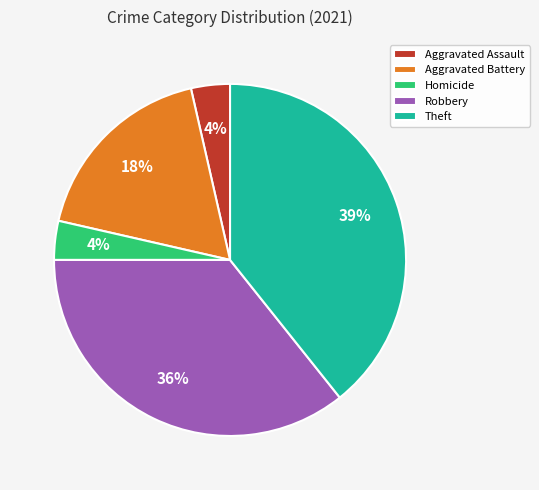

True or false: Homicide accounts for 14% of the total.

False